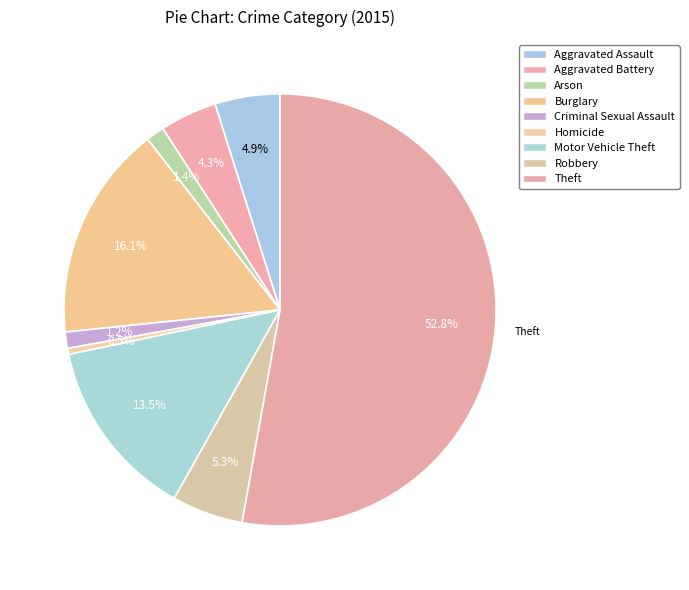

To the nearest percent, what is the average slice percentage?

11%